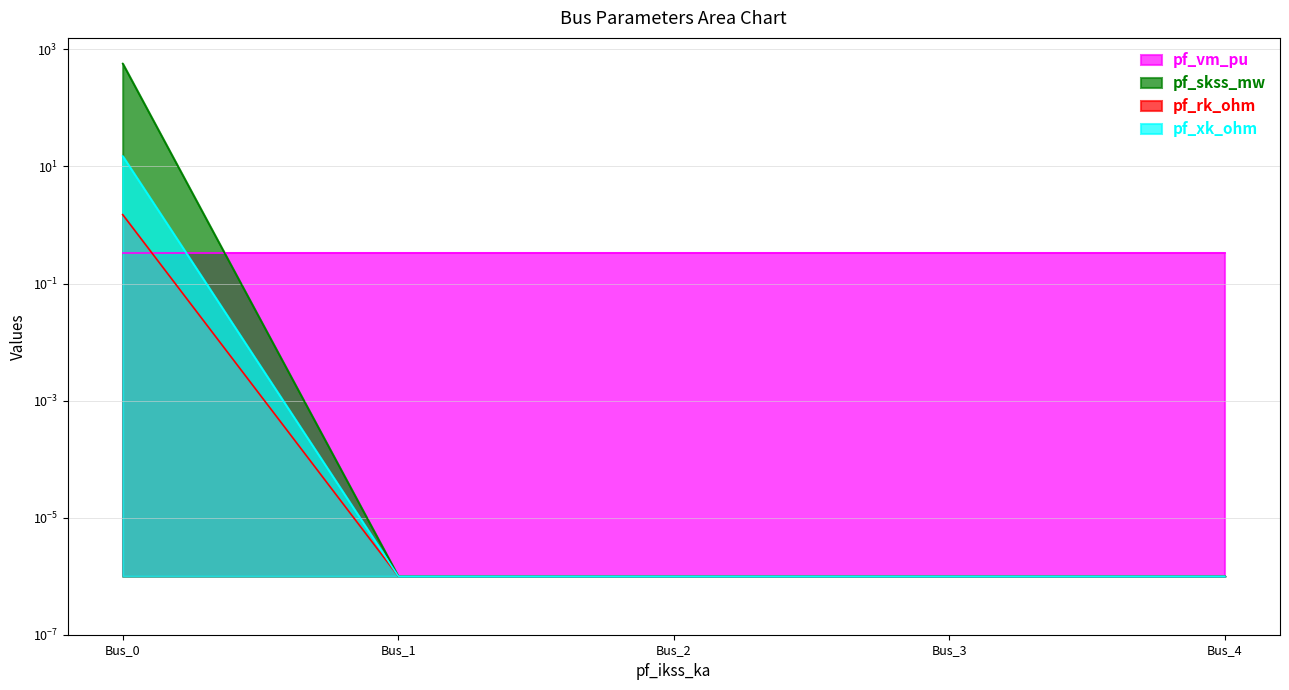

What is the average value of the pf_xk_ohm series?

3.0